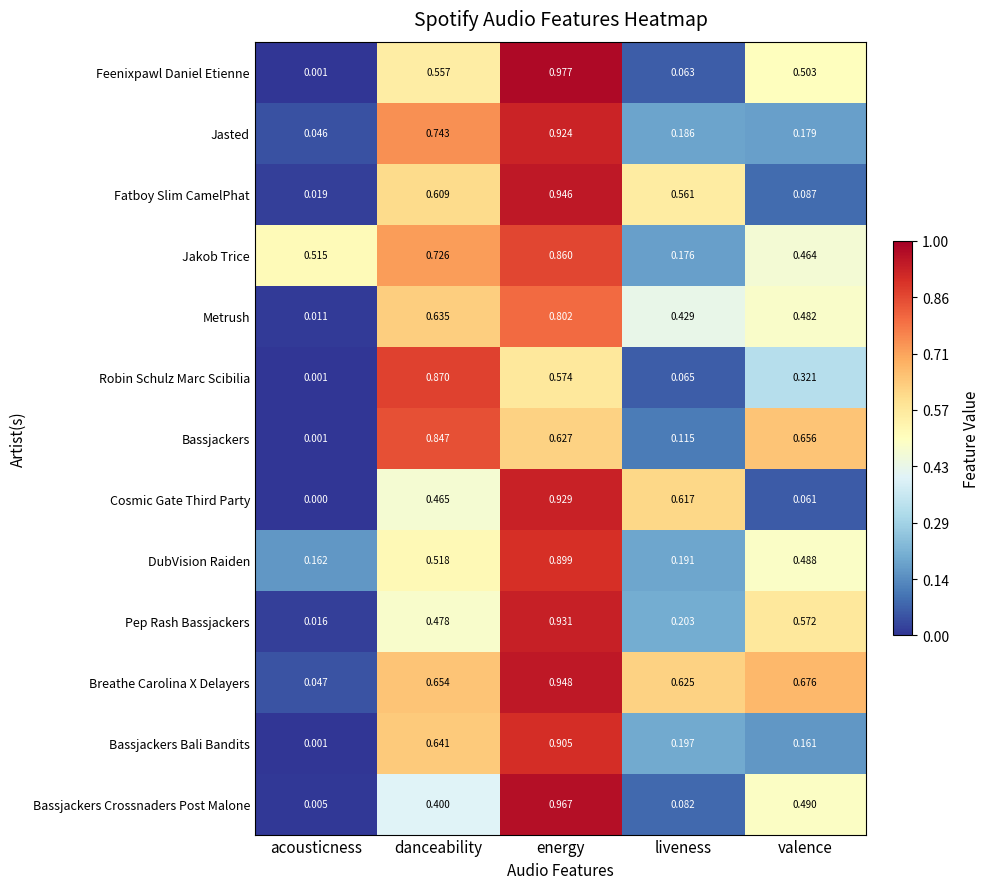

At which label is Jakob Trice closest to 0?

liveness